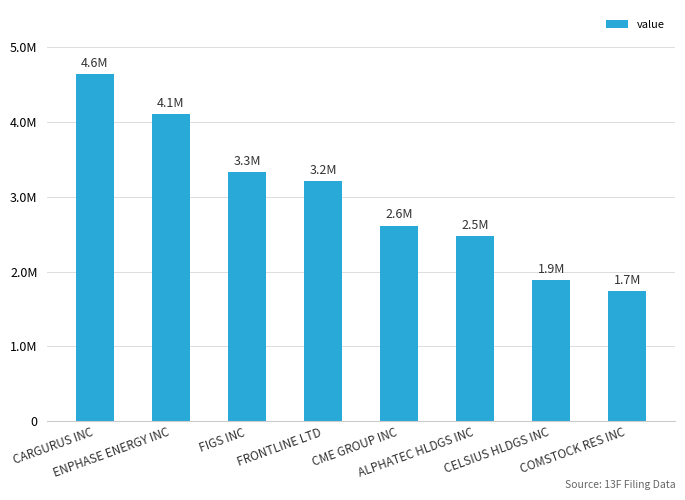

Is it true that the value at CELSIUS HLDGS INC is 1882916?

True